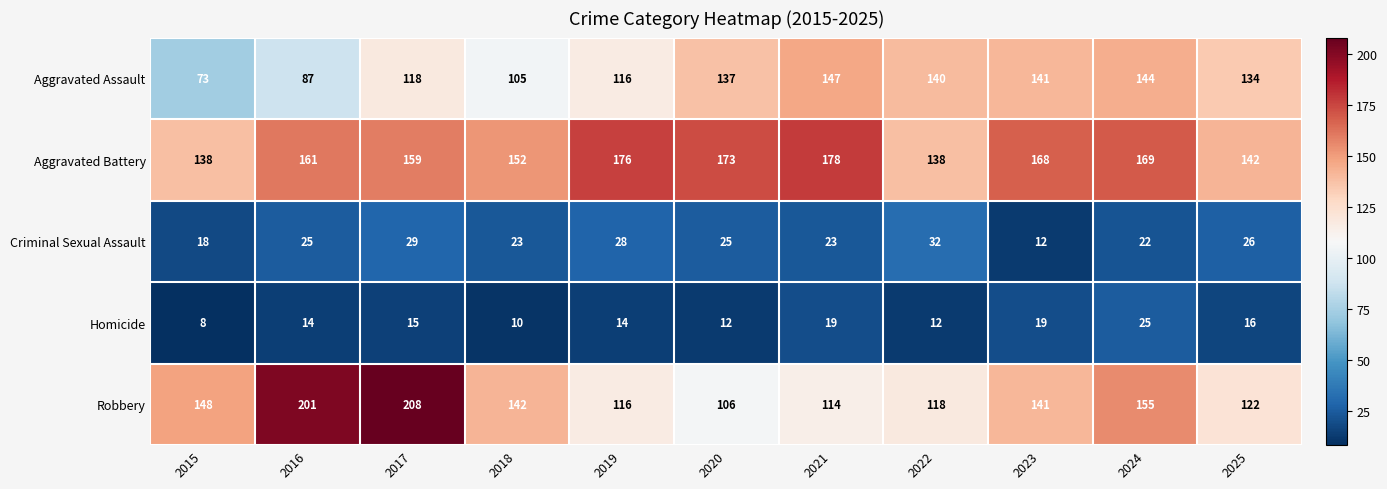

How many values in the Robbery series are below 141?

5